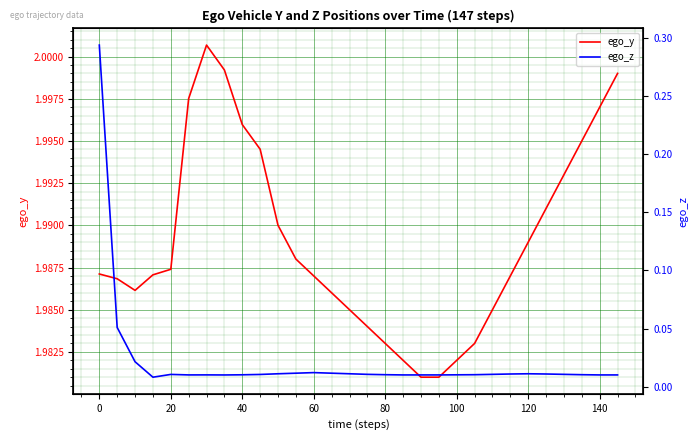

Rank the series by their average value, from highest to lowest.

ego_y, ego_z